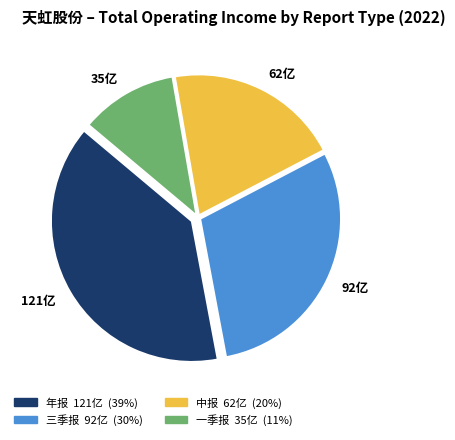

Which has a higher value, 中报 or 年报?

年报